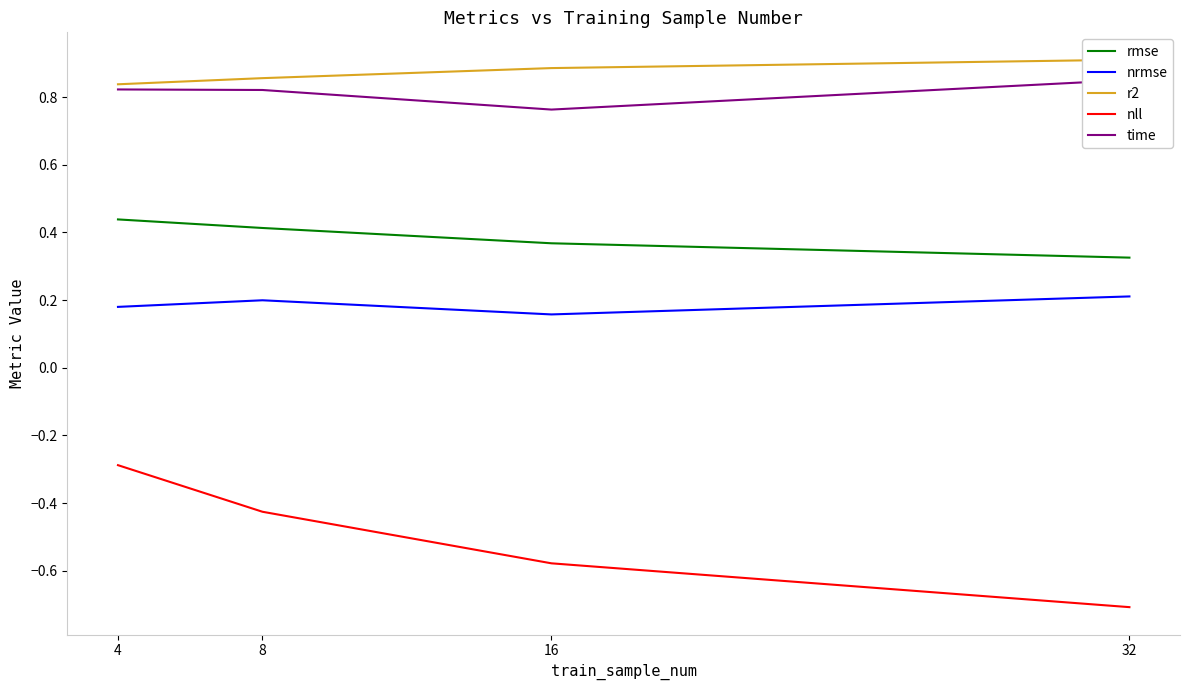

Reading left to right, extract all data points from this chart.

rmse: 4=0.4	8=0.4	16=0.4	32=0.3
nrmse: 4=0.2	8=0.2	16=0.2	32=0.2
r2: 4=0.8	8=0.9	16=0.9	32=0.9
nll: 4=-0.3	8=-0.4	16=-0.6	32=-0.7
time: 4=0.8	8=0.8	16=0.8	32=0.9